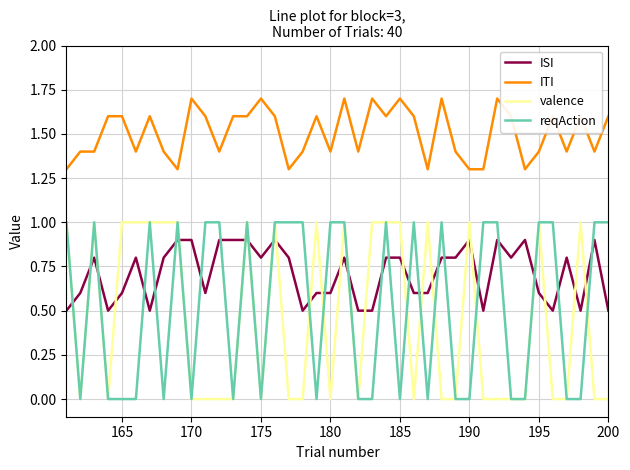

What is the maximum value for ITI?

1.7